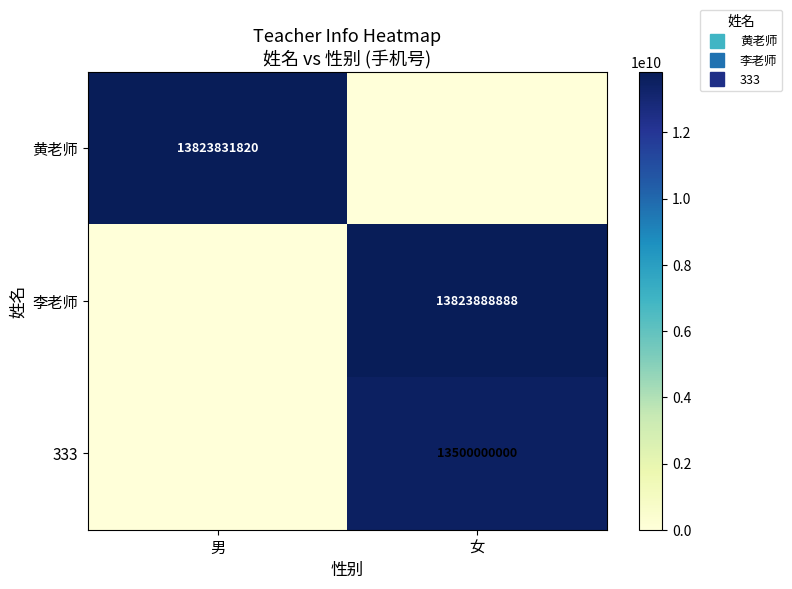

How many series are shown in this chart?

3